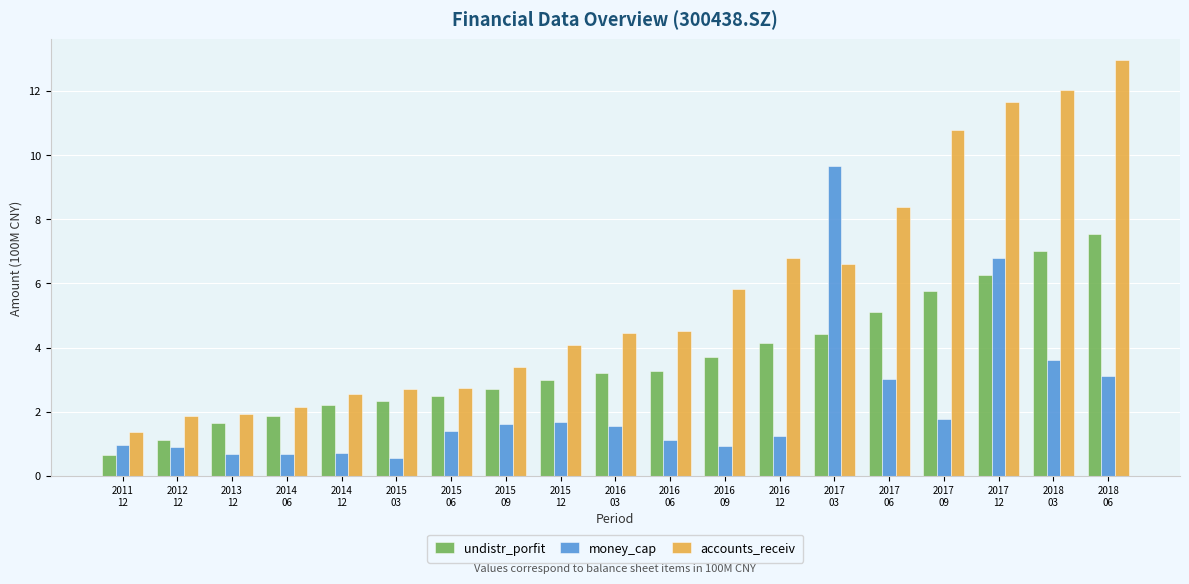

Rank the series by their maximum value, from highest to lowest.

accounts_receiv, money_cap, undistr_porfit